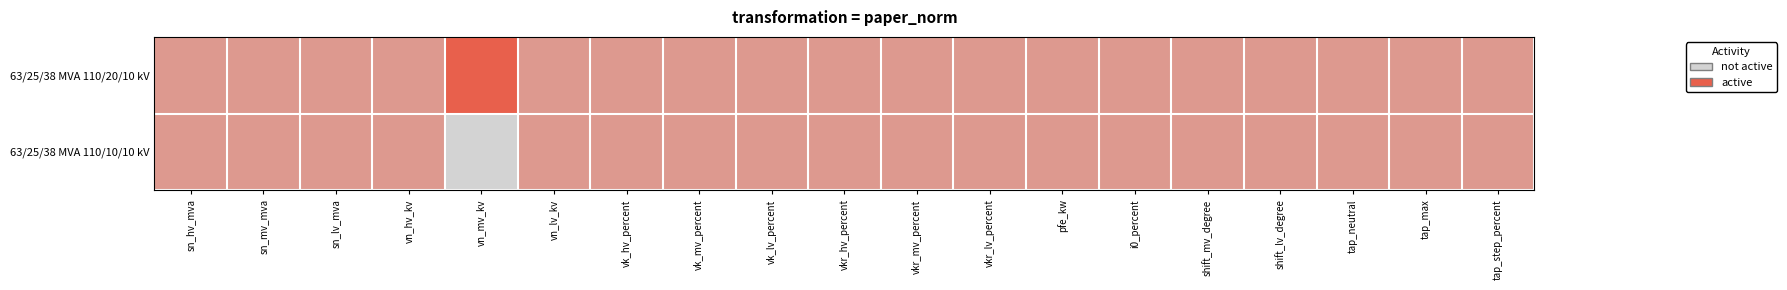

What is the maximum value shown in the chart?

1.0